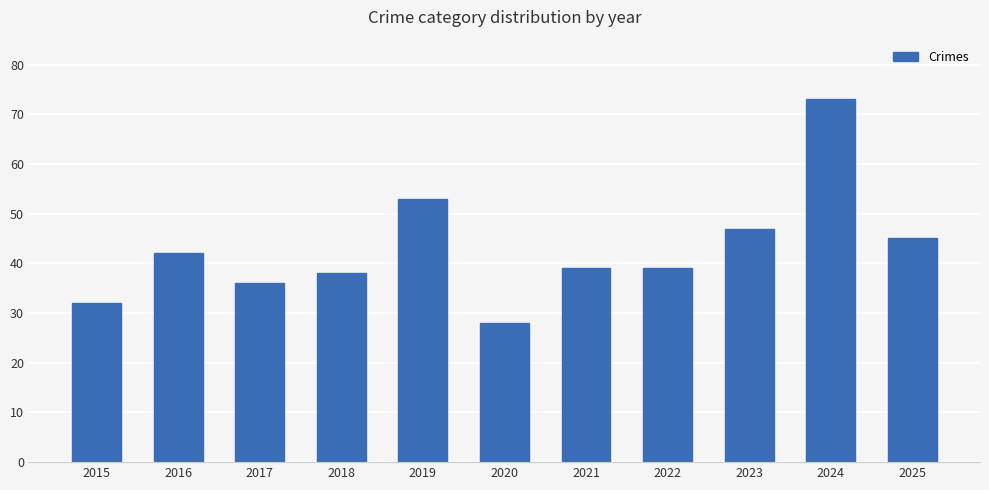

Which label corresponds to the largest value in the chart?

2024